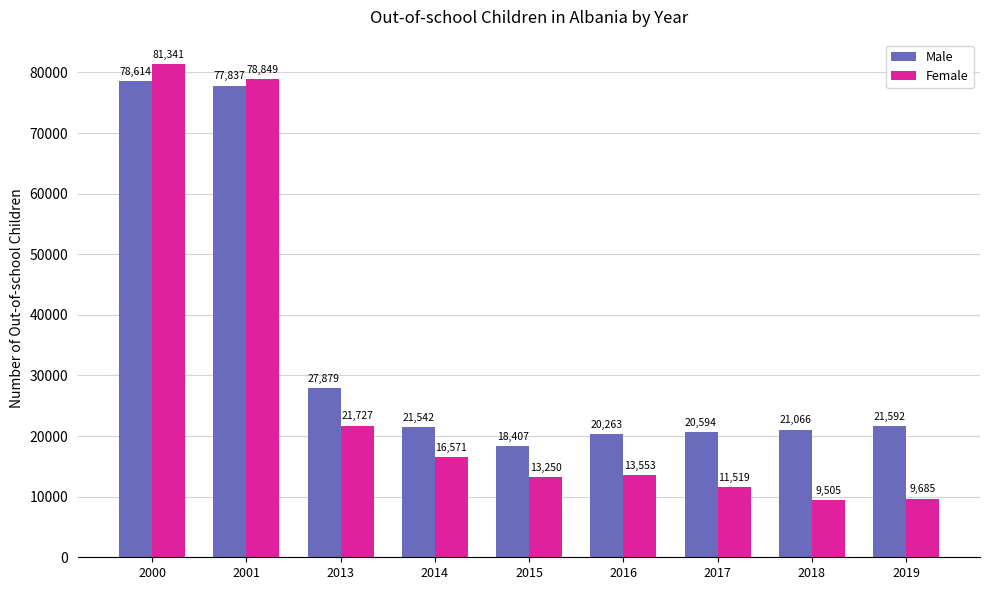

Which category has the lowest value in the Male series?

2015